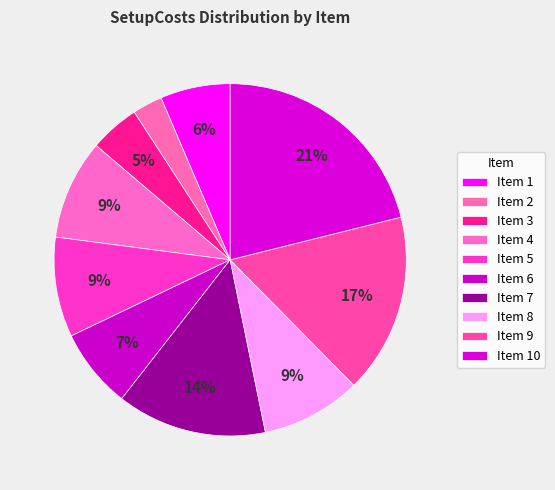

How many slices are in this pie chart?

10